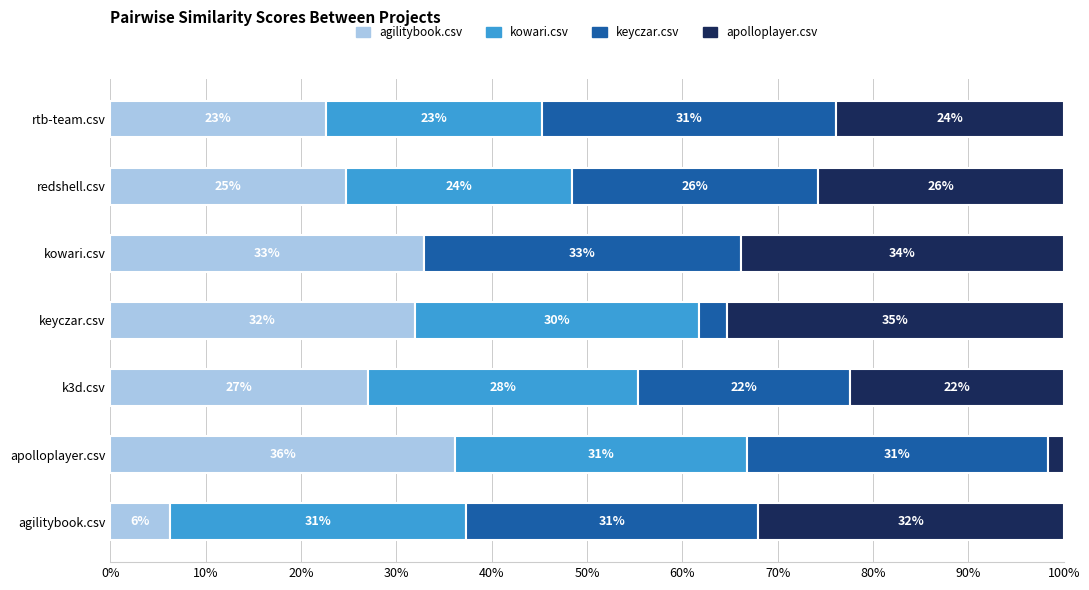

What are all the series names shown in the legend?

agilitybook.csv, kowari.csv, keyczar.csv, apolloplayer.csv